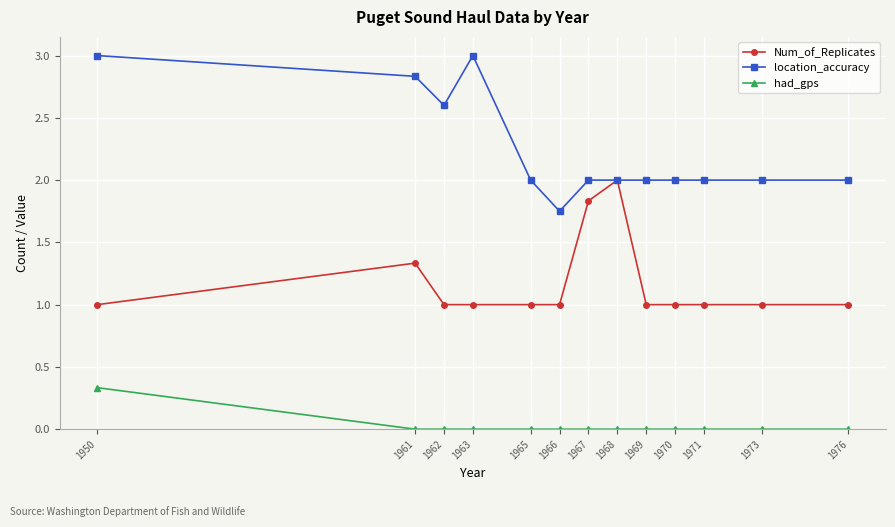

List the series in order of their peak value, highest first.

location_accuracy, Num_of_Replicates, had_gps